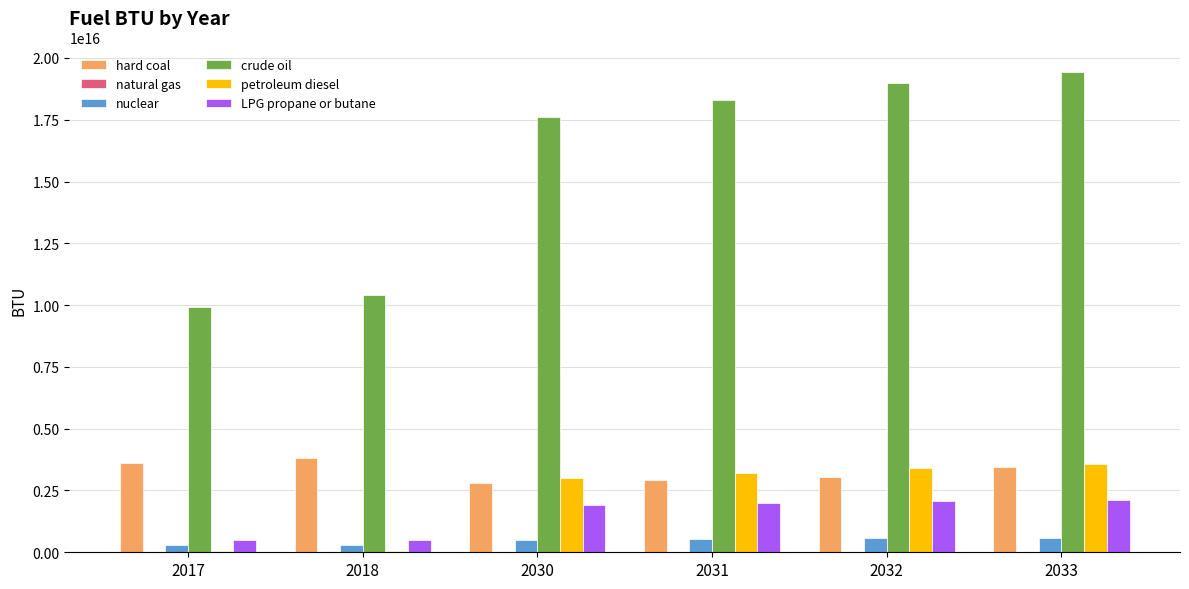

How many groups of bars are there?

6